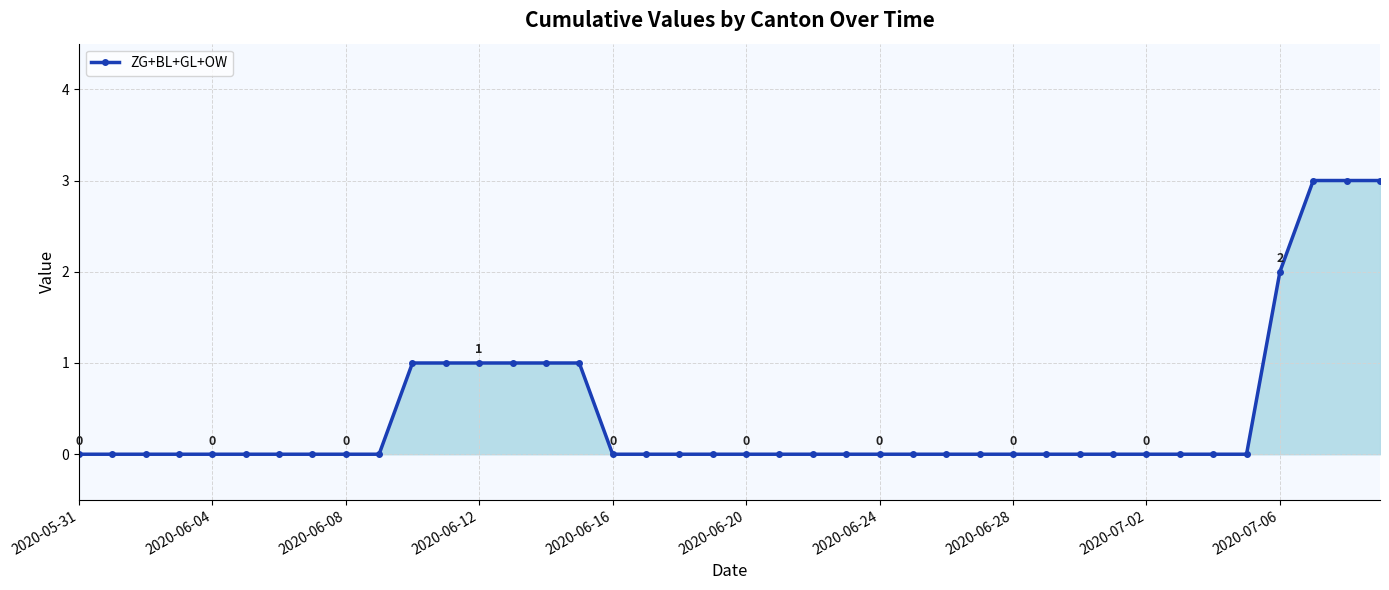

What is the value of the 11th point from the left?

1